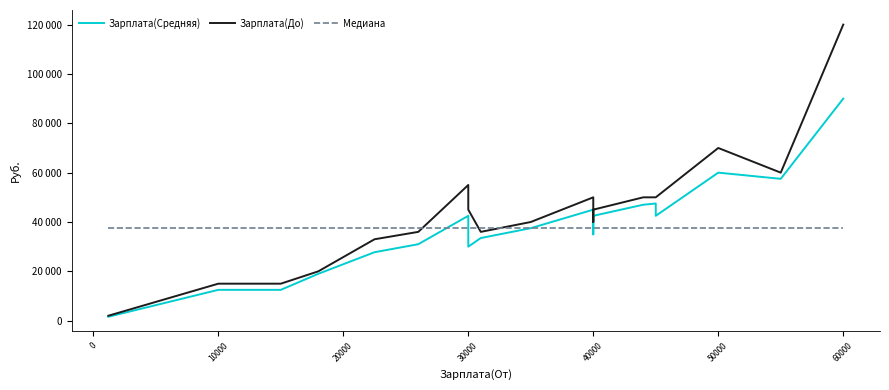

Does the chart have visible grid lines?

No